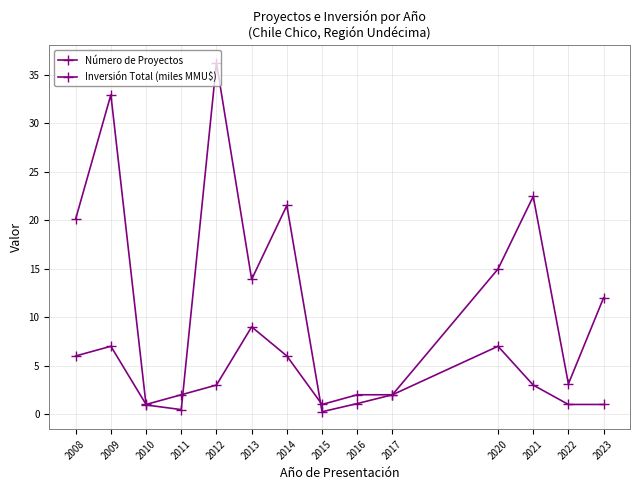

What is the difference between the Inversión Total (miles MMU$) values at 2014 and 2016?

20.4